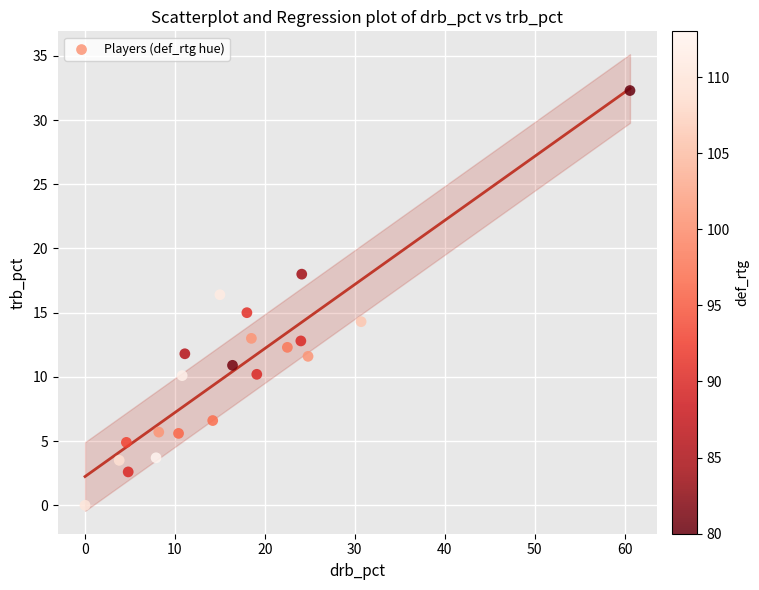

What is the range of Y values (max minus min)?

32.3